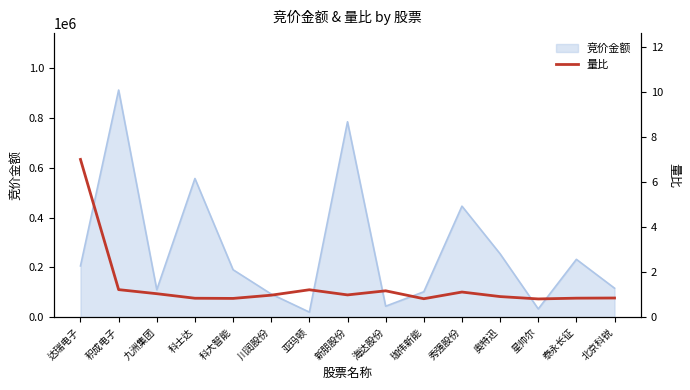

What is the average value?

1.4